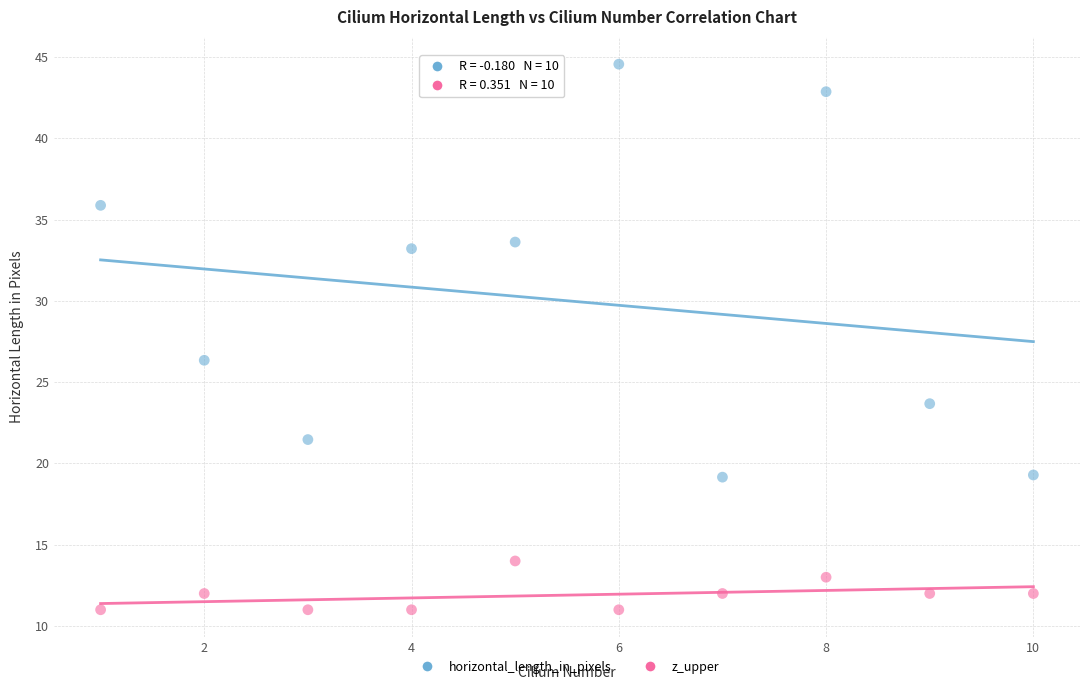

Across all series, what Y value is closest to 27?

26.3